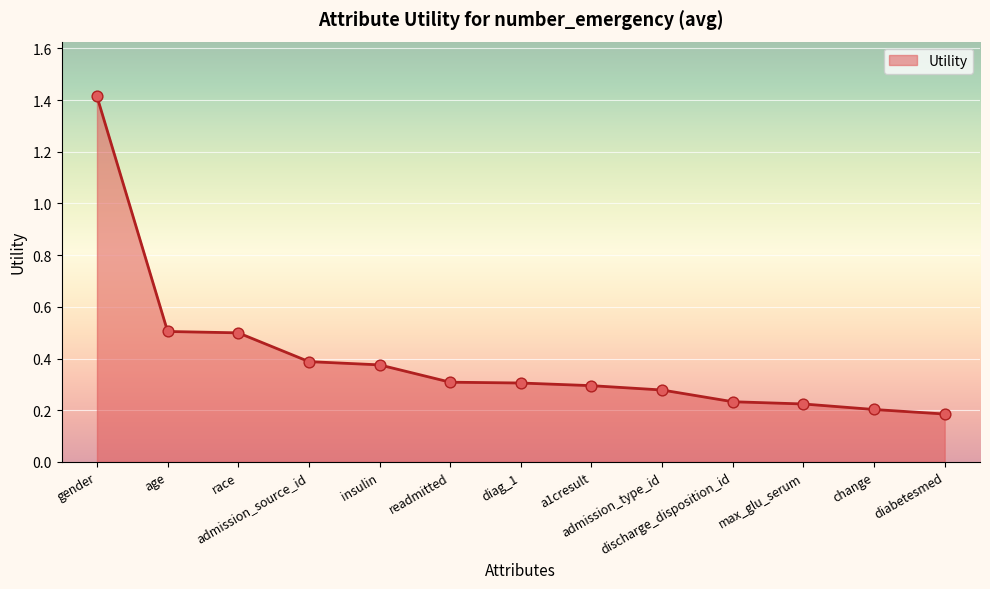

Between discharge_disposition_id and readmitted, which is larger?

readmitted